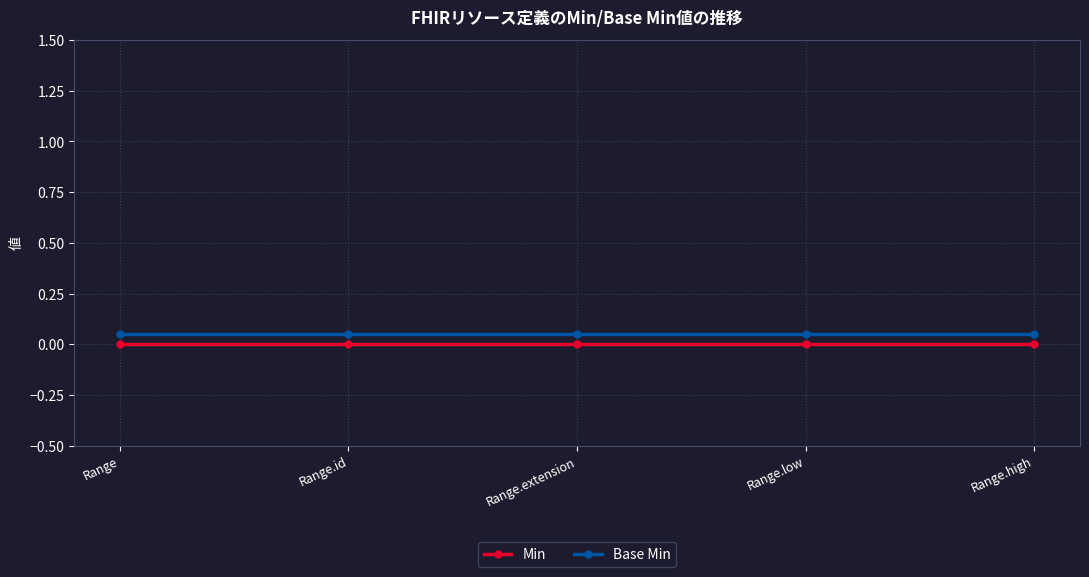

Is the value of Base Min at Range.id greater than the value of Min at Range.extension?

Yes